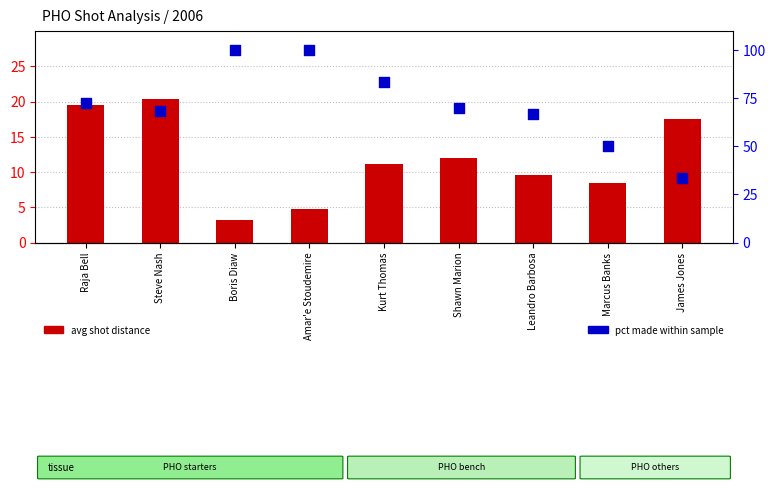

At how many categories does at least one series exceed 7?

9